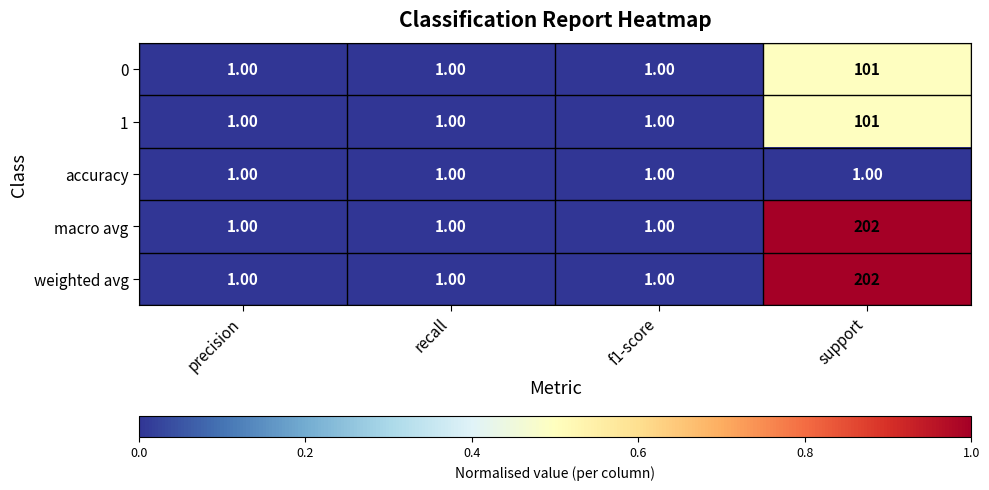

What is the difference between the highest and lowest values at support?

201